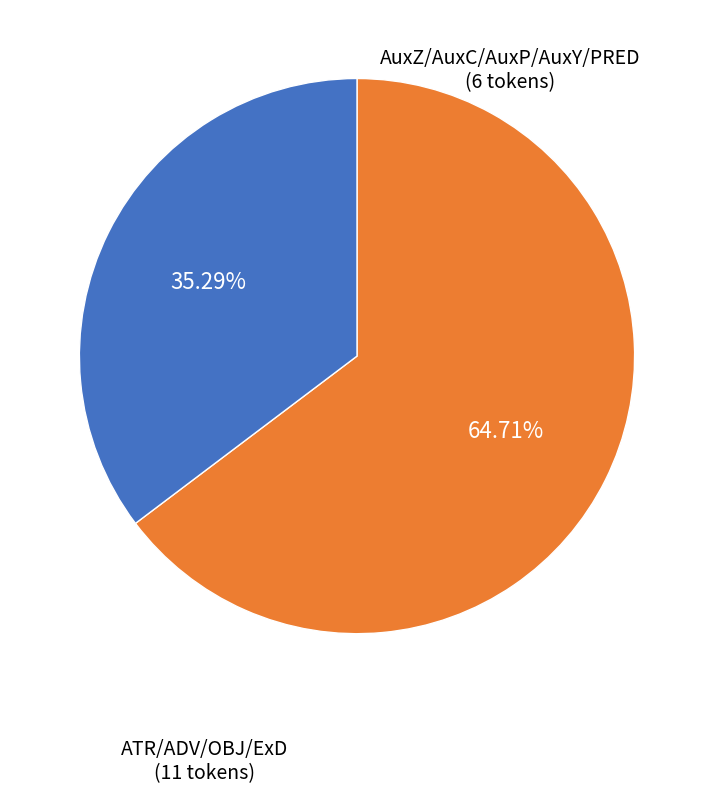

To the nearest percent, what is the difference between the largest and smallest slice percentages?

29%